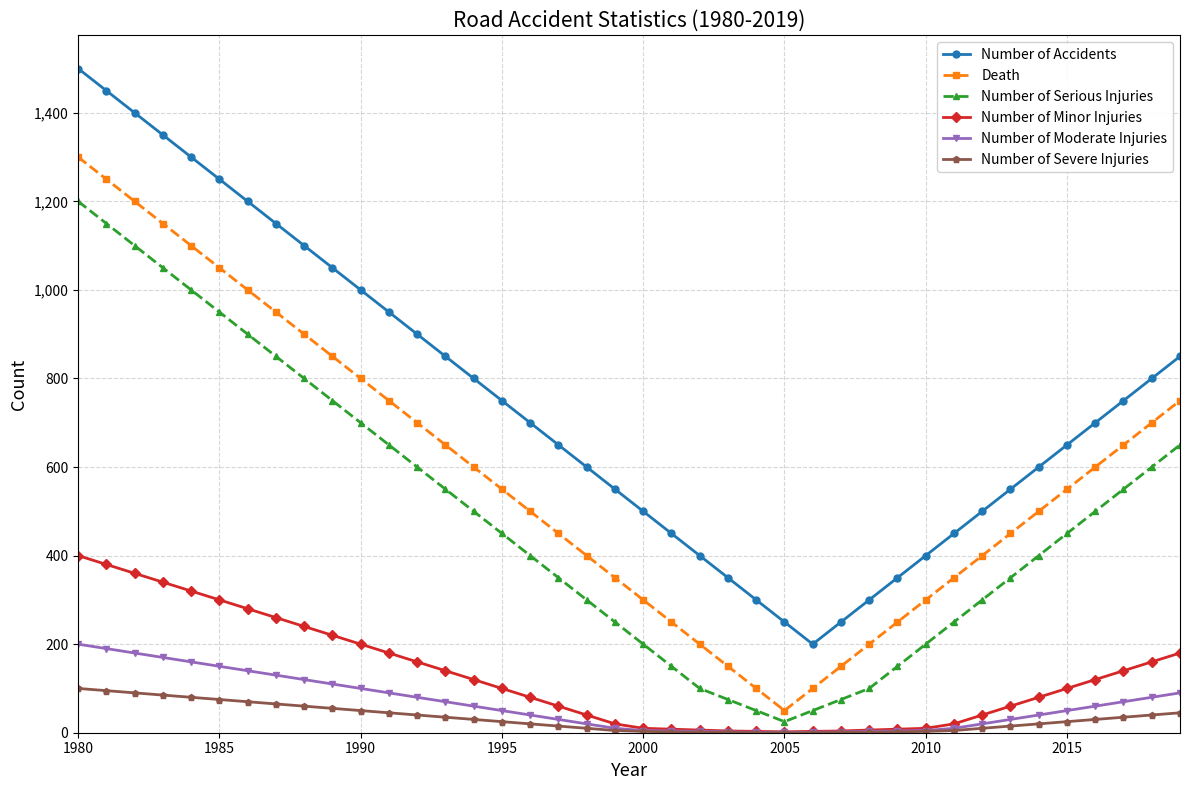

What is the greatest value displayed?

1500